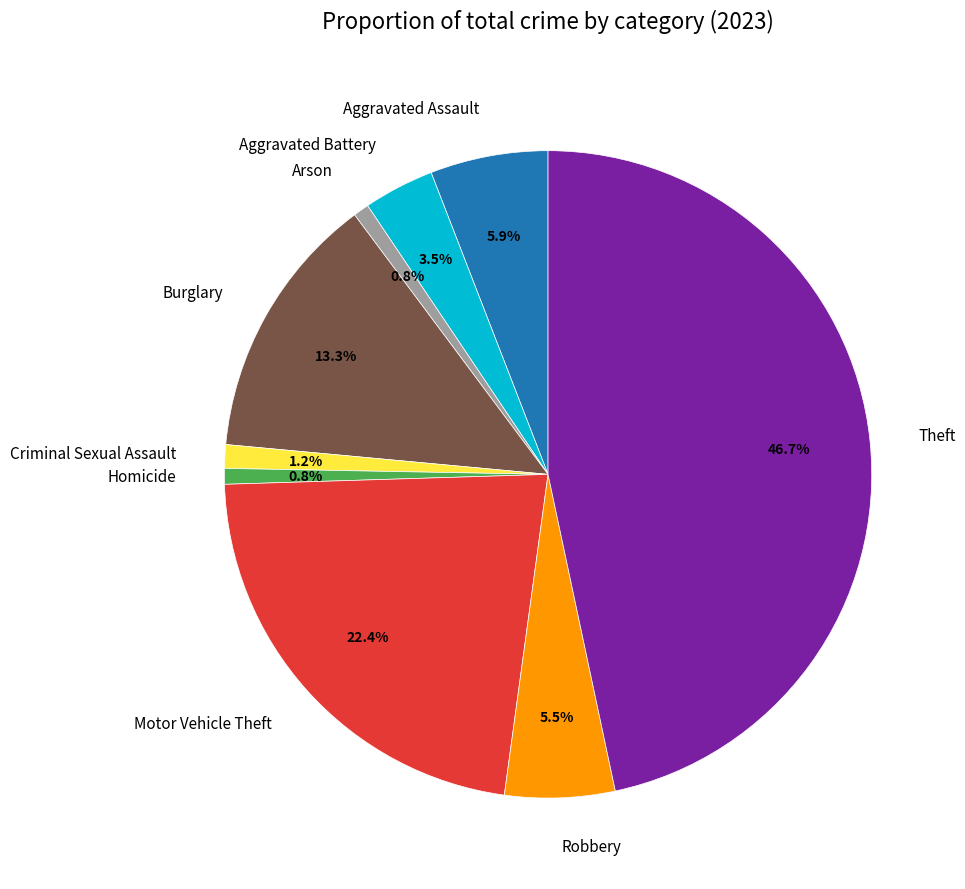

What is the largest slice in the pie chart?

Theft